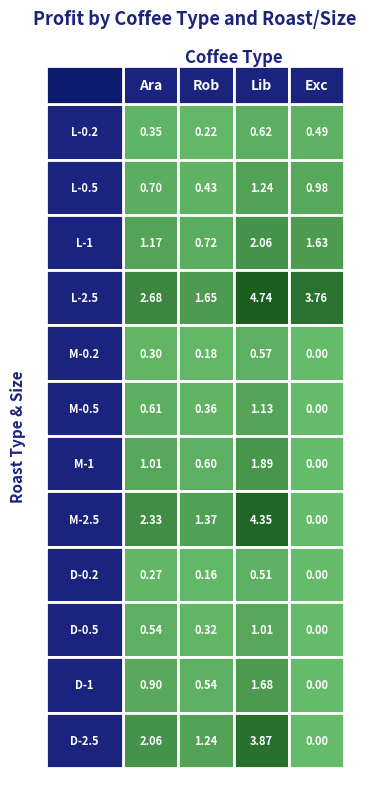

Which series has the widest spread of values?

Lib